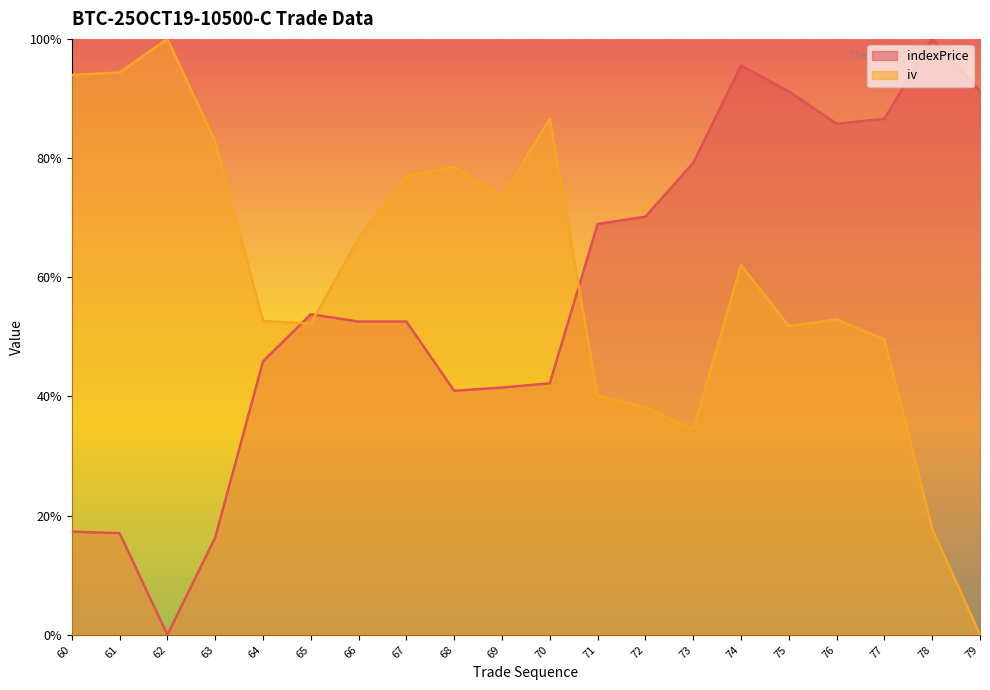

What is the value of the indexPrice point at the 4th from the left?

0.2